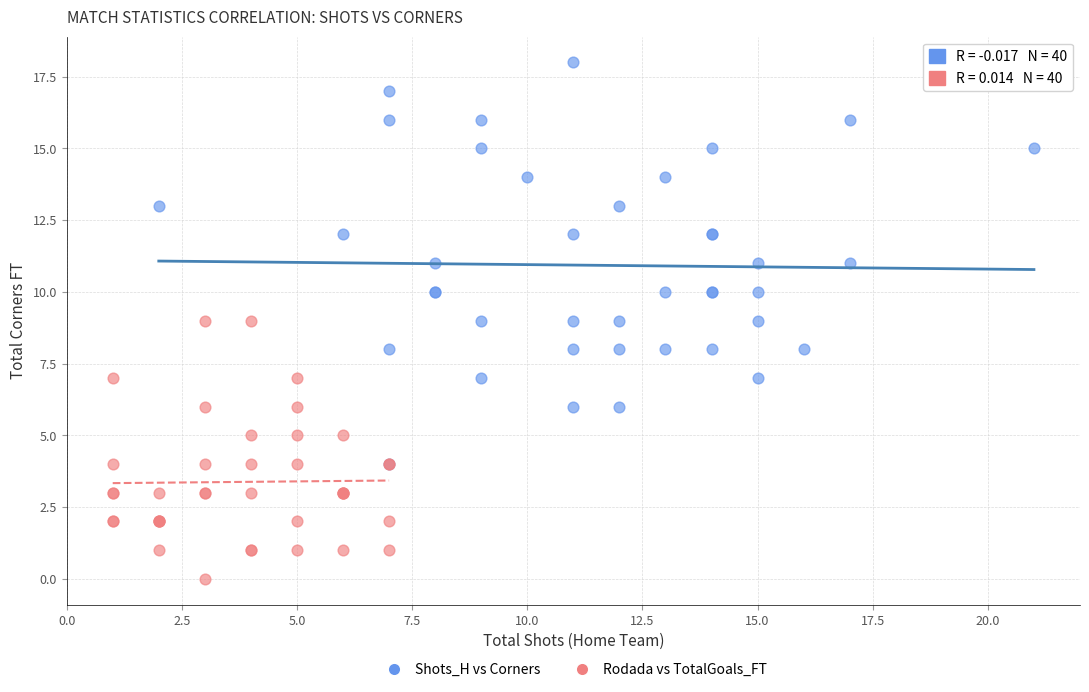

Which series contains the lowest Y value?

Rodada vs TotalGoals_FT